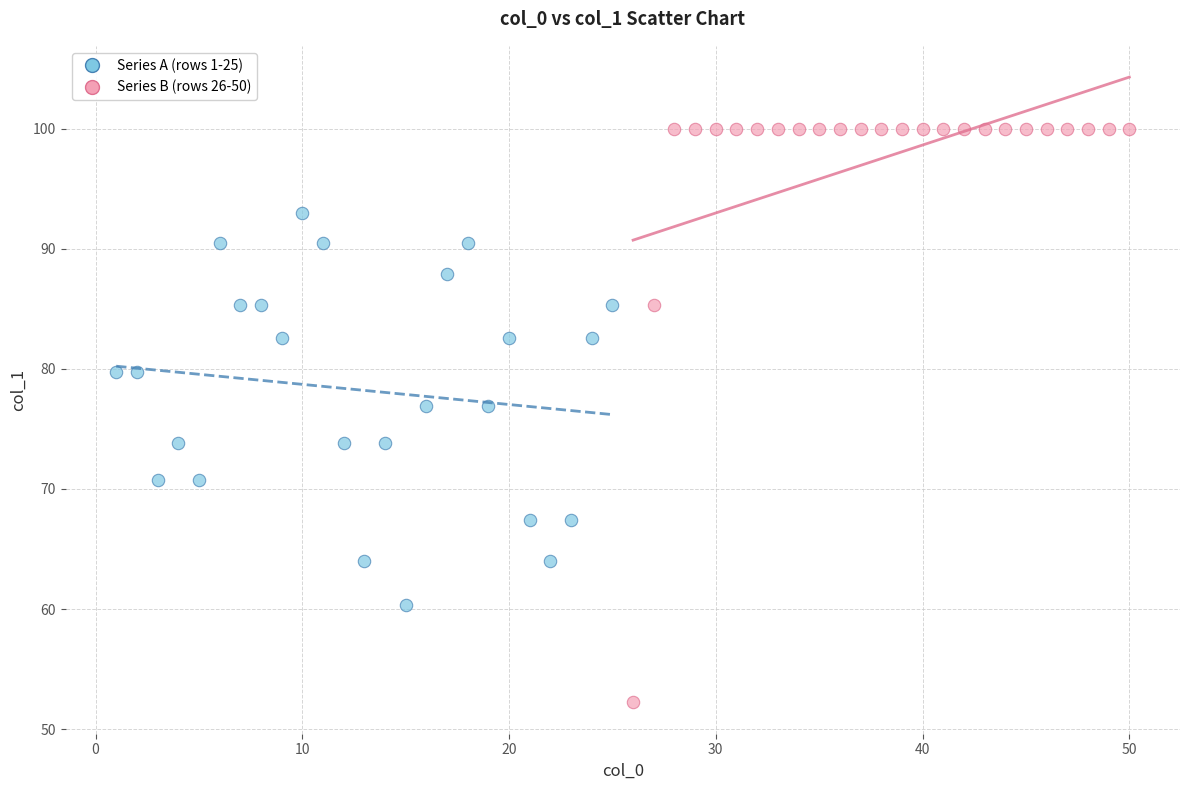

Which series contains the highest Y value?

Series B (rows 26-50)